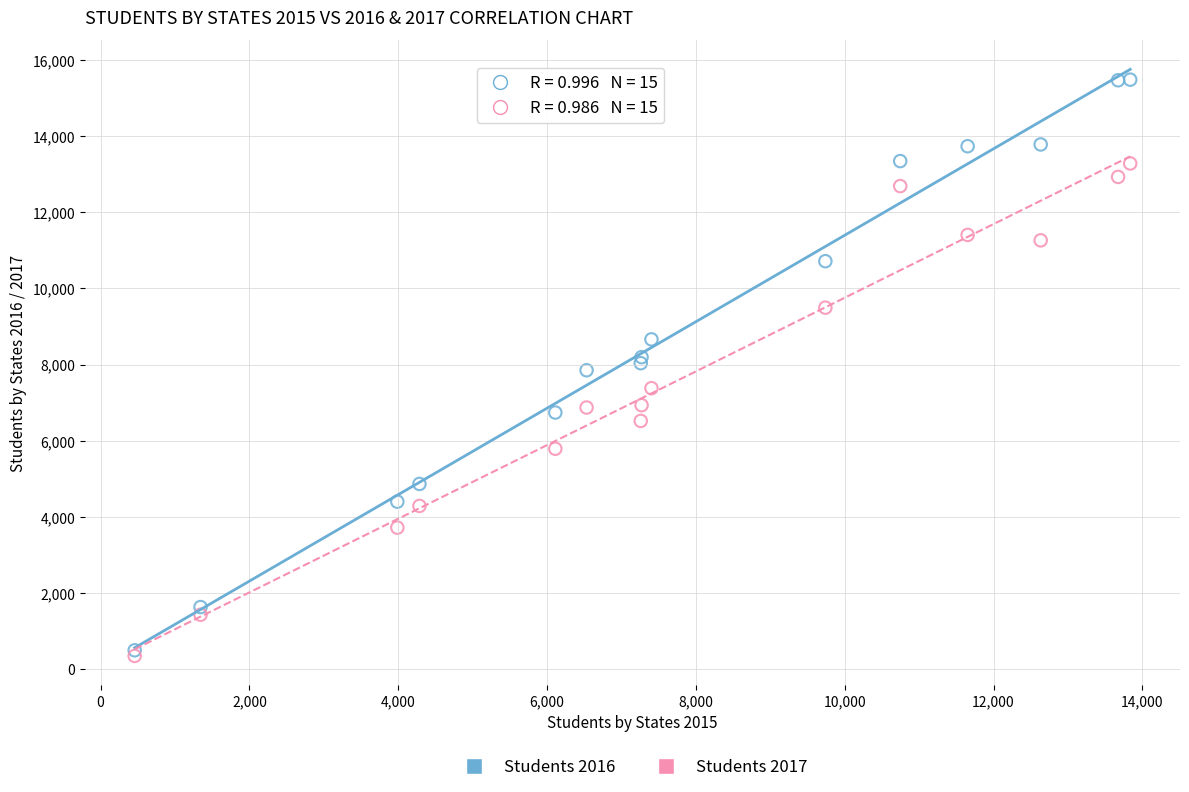

Which series reaches the maximum Y coordinate?

Students 2016